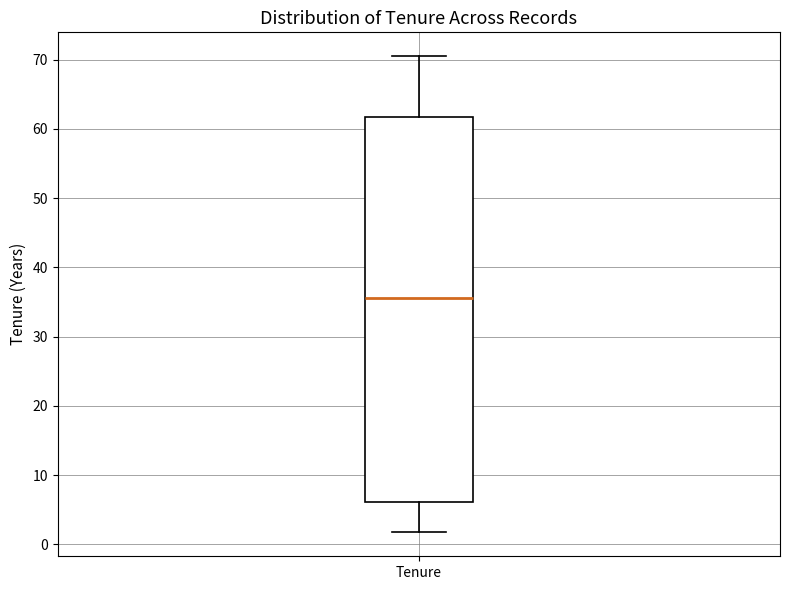

Read this box plot against the y-axis: the position of the median line, the range covered by the box, and the ends of both whiskers. The values are not printed on the chart, so give them approximately, as read against the axis.

median 36, box 6 to 62, whiskers 2 to 70